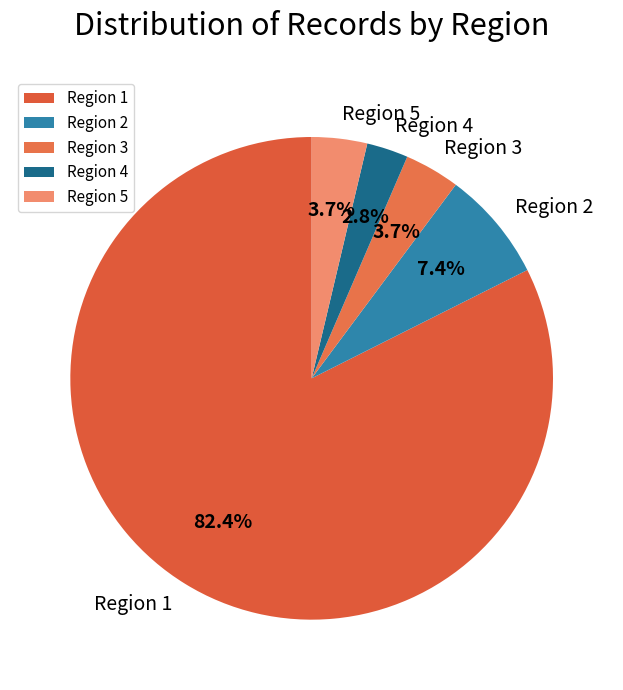

Does any single category account for the majority?

Yes